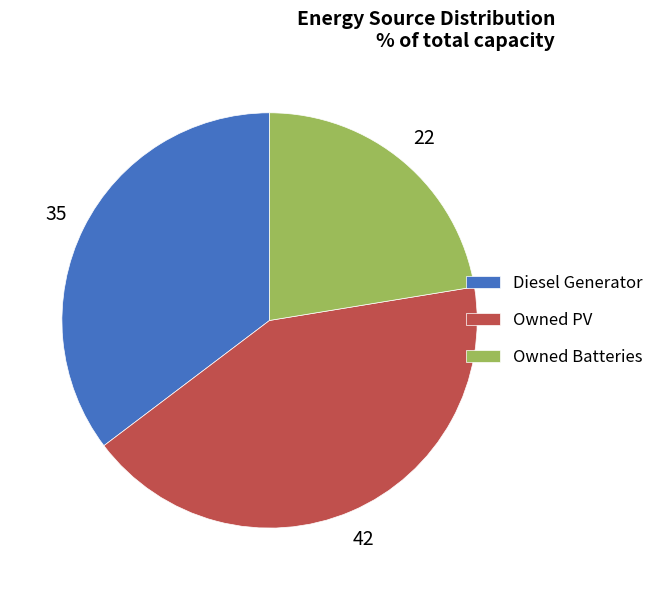

Rank the categories by value from highest to lowest.

Owned PV, Diesel Generator, Owned Batteries